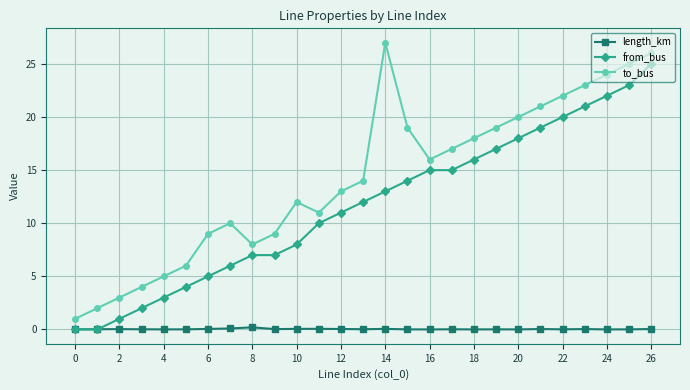

What is the difference between the maximum and minimum values in the length_km series?

0.2